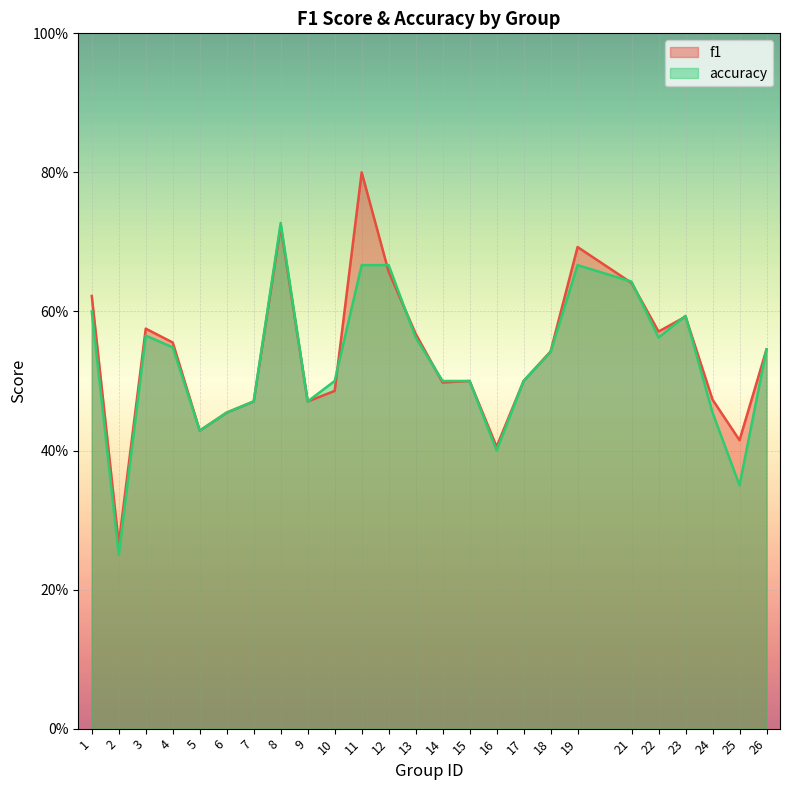

What is the sum of the f1 values at 15 and 3?

1.1